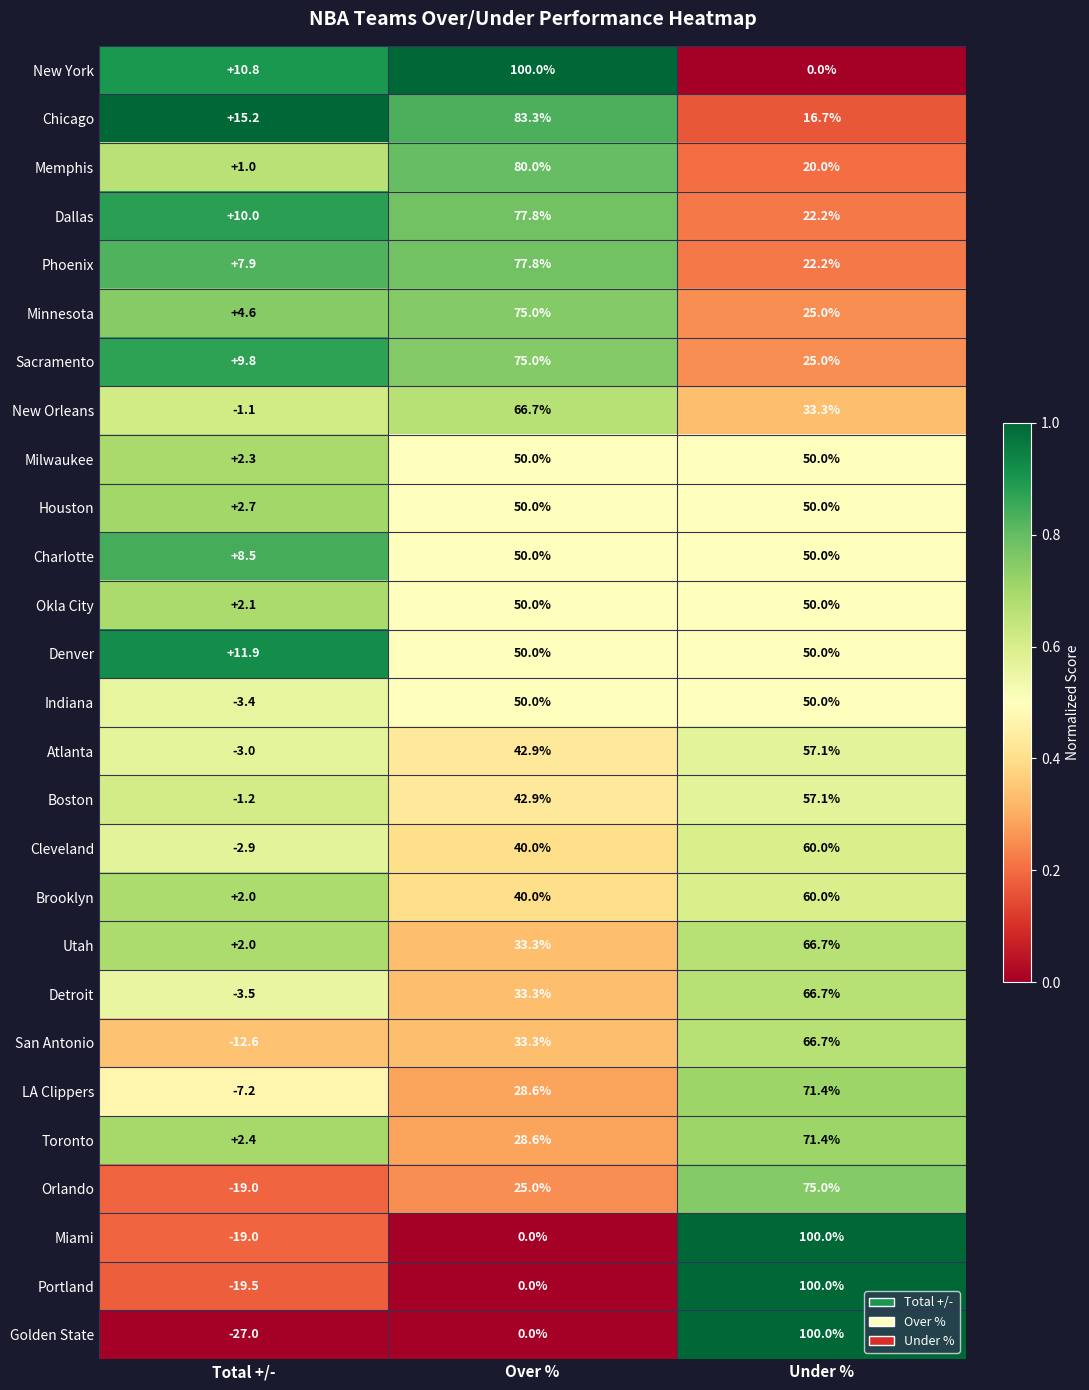

The value of Phoenix at Over % is 77.8. True or false?

True